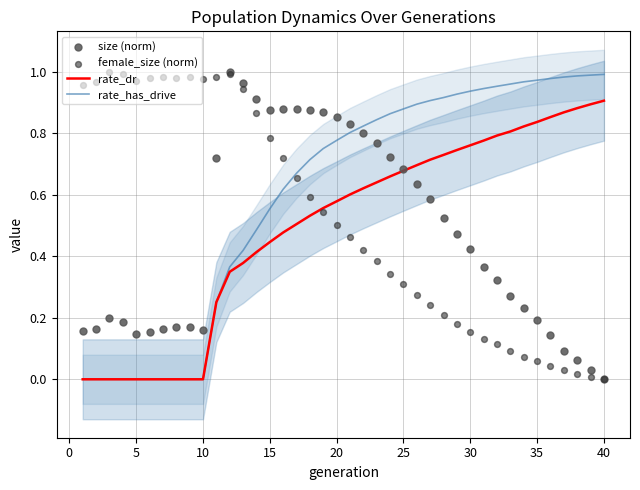

Which series has the largest total across all categories?

rate_has_drive